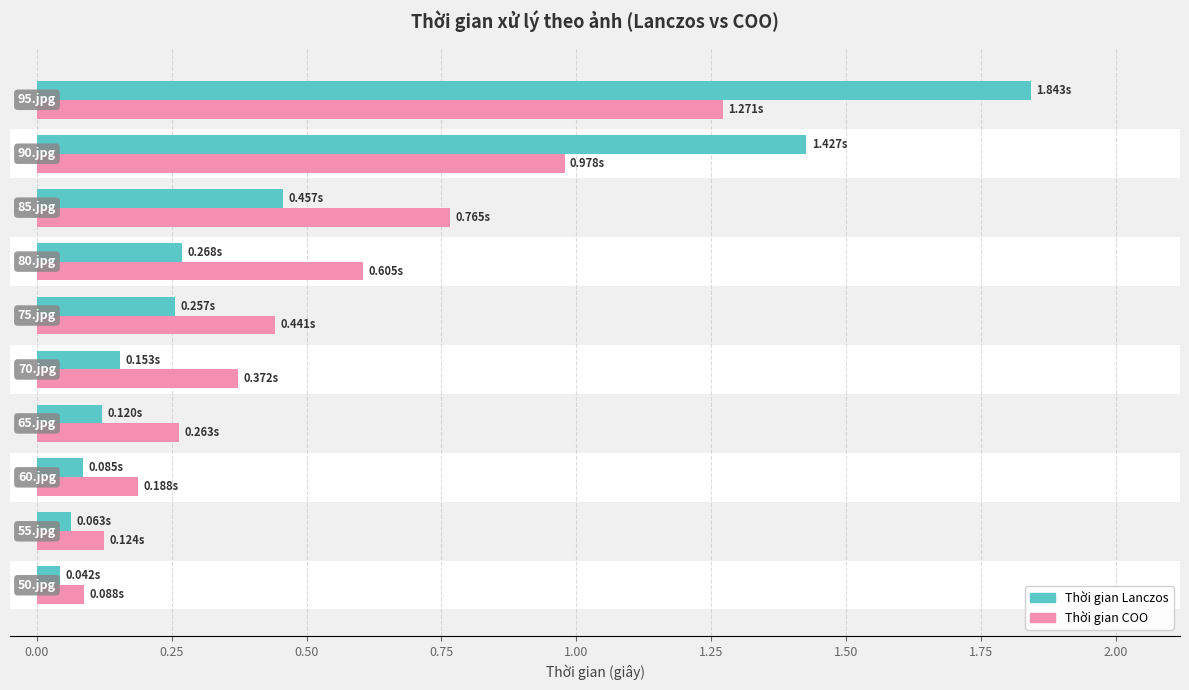

Reading right to left, transcribe all the data shown in this chart.

Thời gian Lanczos: 1.8	1.4	0.5	0.3	0.3	0.2	0.1	0.1	0.1	0.0
Thời gian COO: 1.3	1.0	0.8	0.6	0.4	0.4	0.3	0.2	0.1	0.1